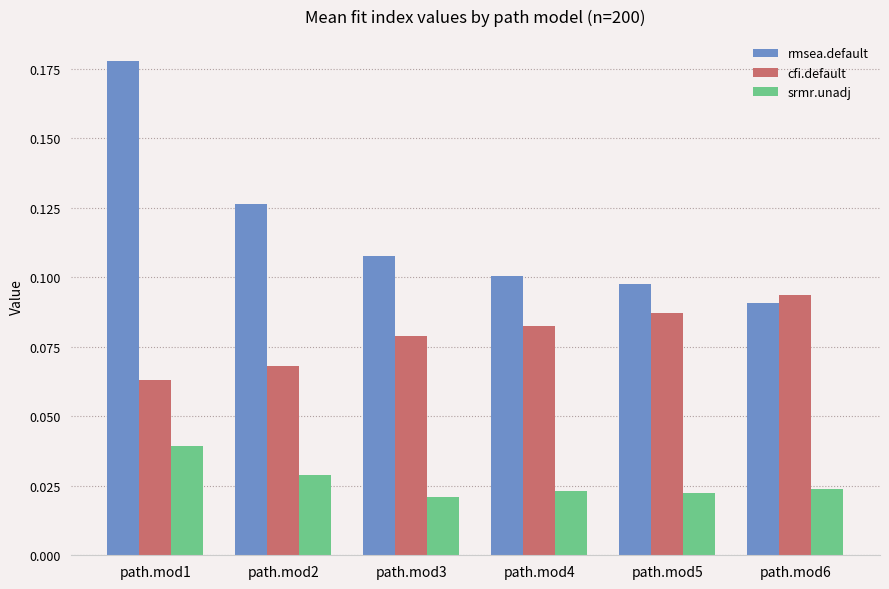

Rank the categories by cfi.default value from lowest to highest.

path.mod1, path.mod2, path.mod3, path.mod4, path.mod5, path.mod6